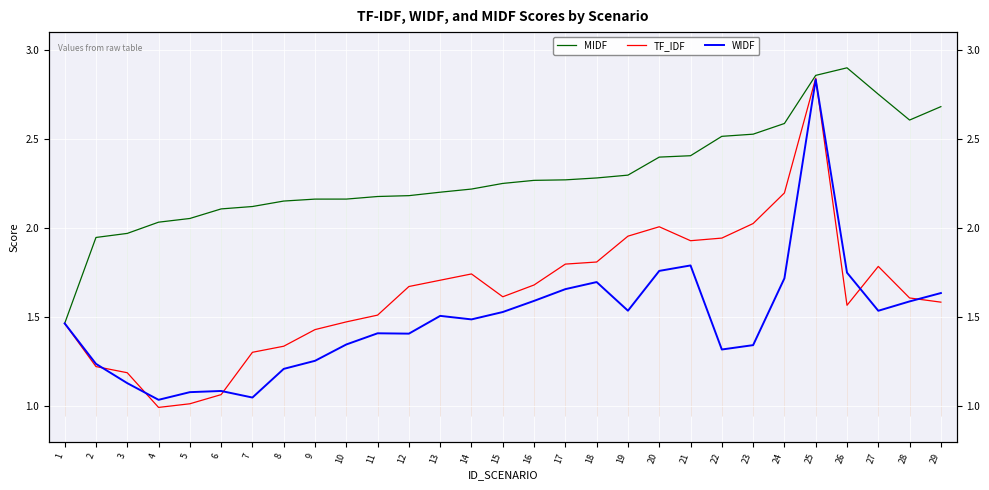

At which category does WIDF reach its first local peak?

6